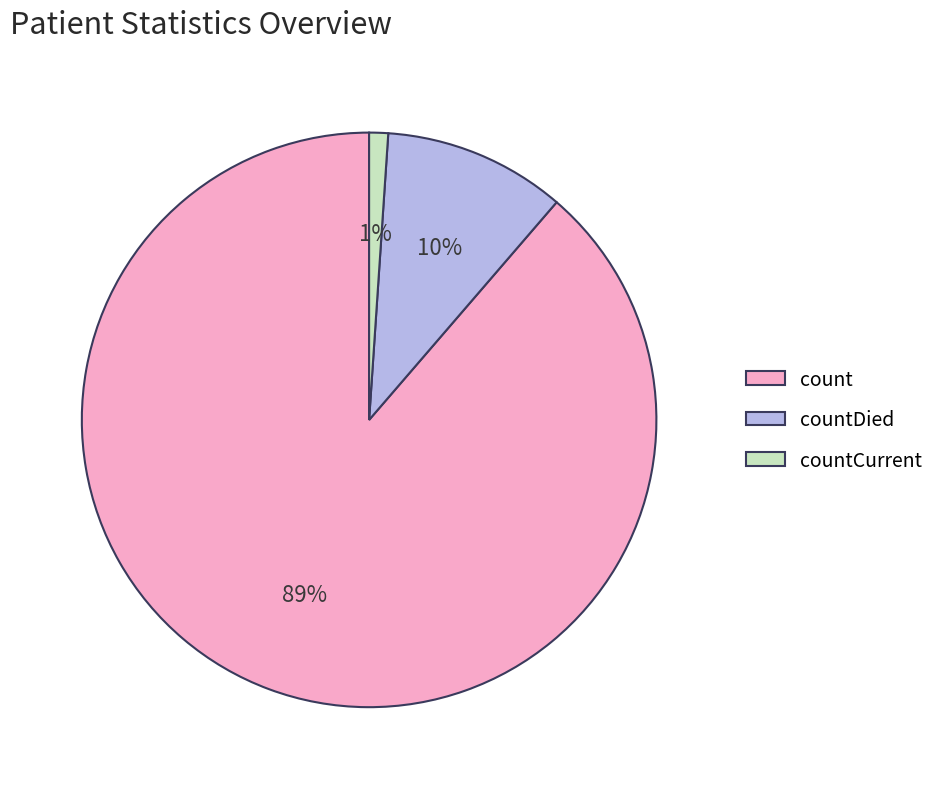

What percentage is the countDied slice, to the nearest percent?

10%